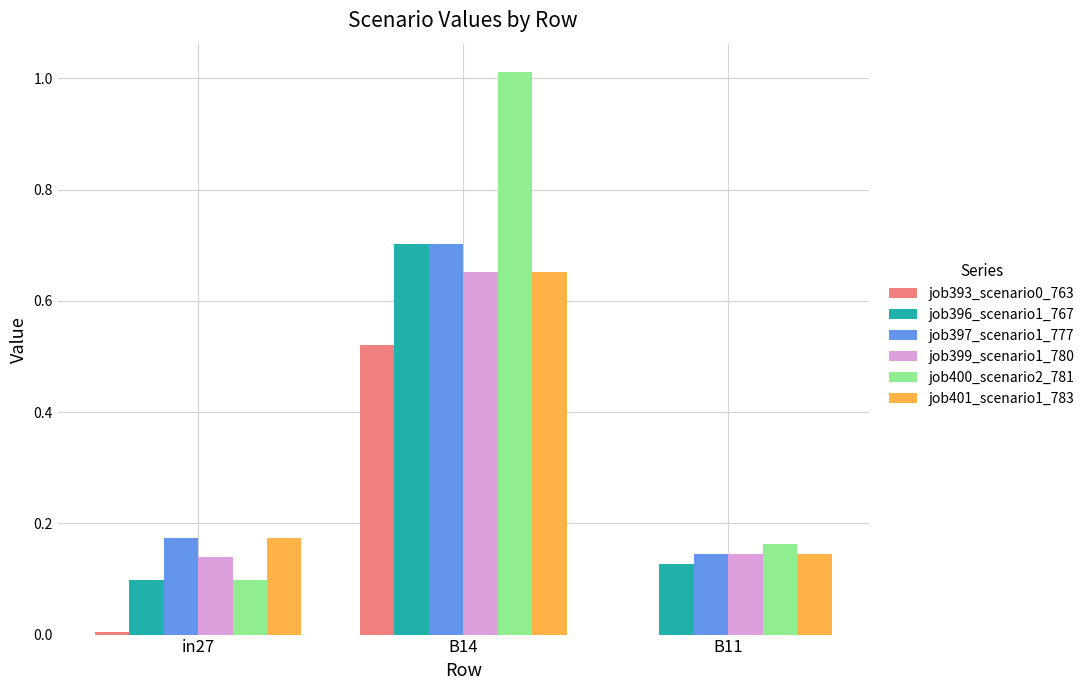

What is the sum of all job396_scenario1_767 values?

0.9